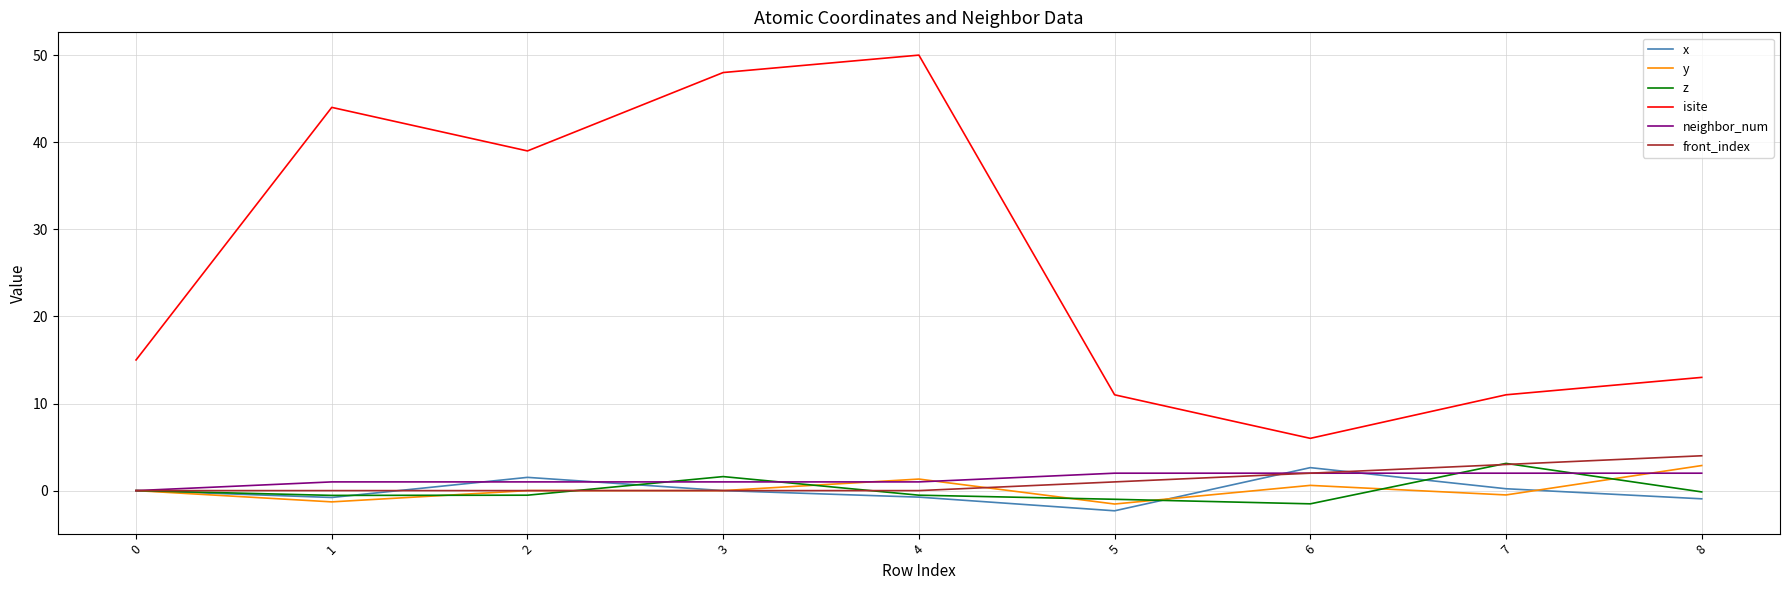

Is the value of neighbor_num at 5 greater than the value of x at 5?

Yes